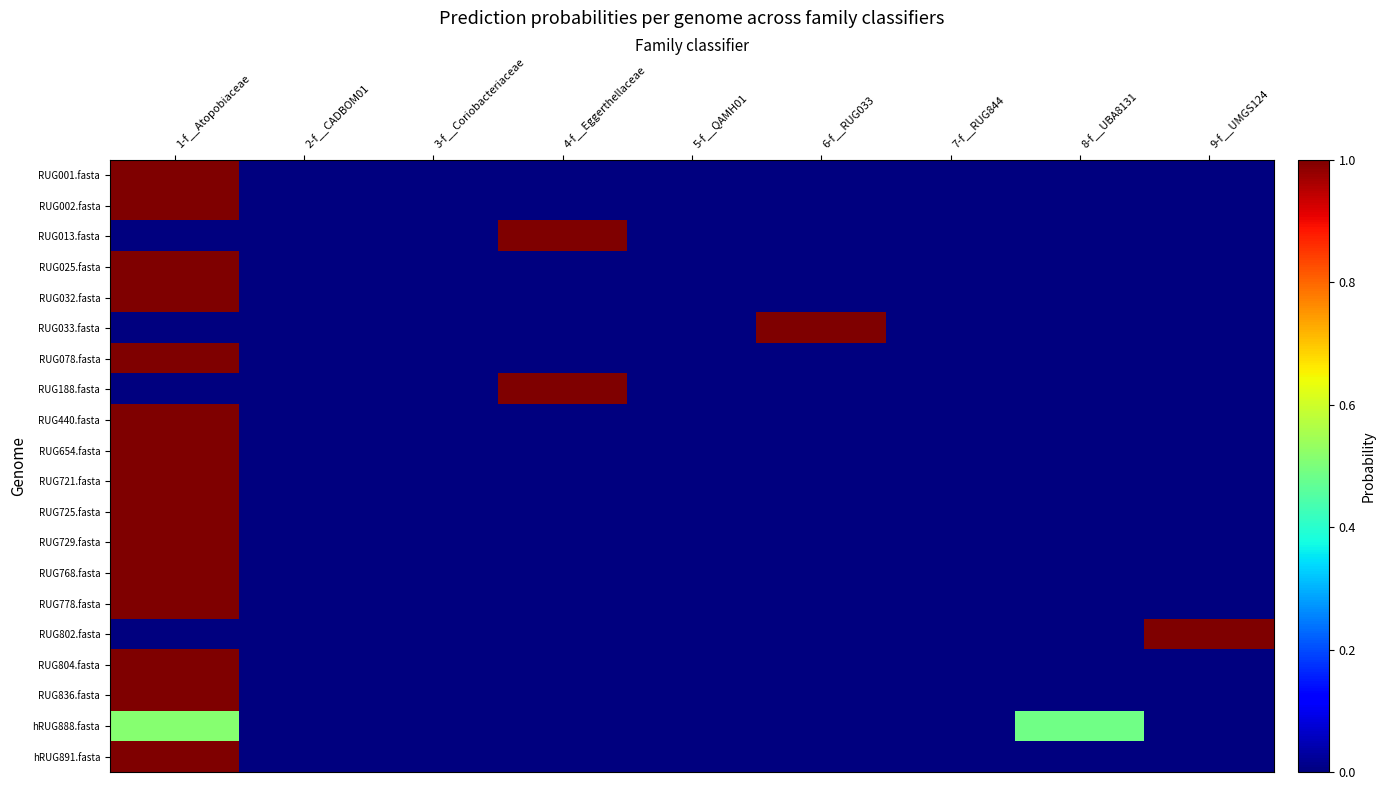

Which series has the widest spread of values?

RUG802.fasta